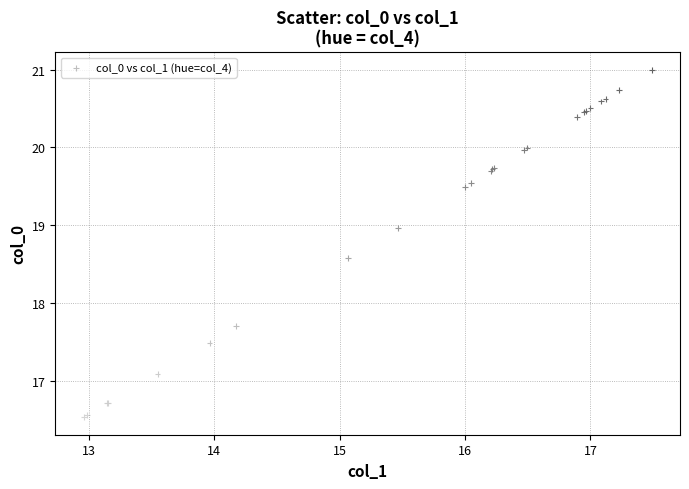

What Y value in the scatter plot is closest to 18?

17.7